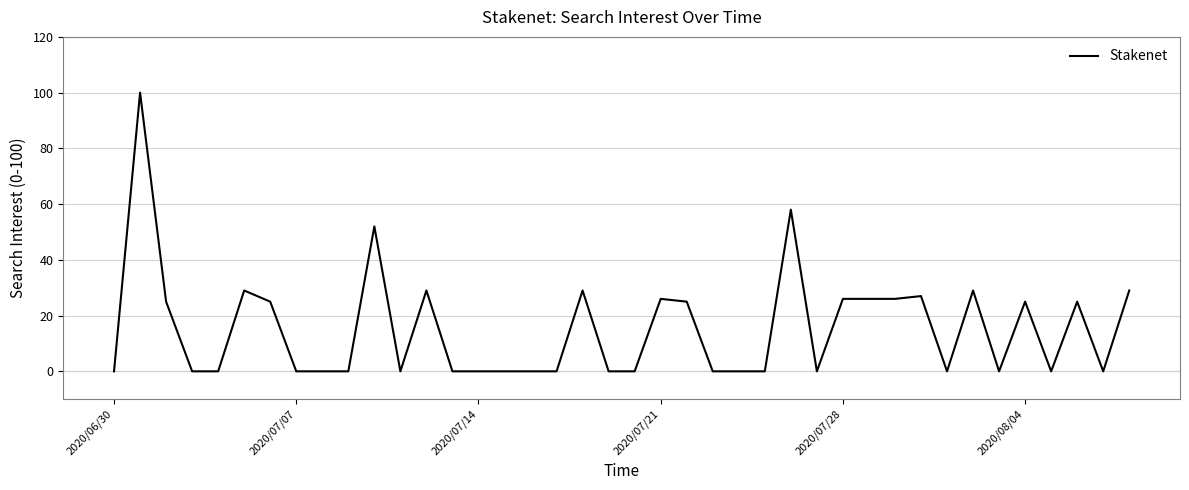

What is the maximum value shown in the chart?

100